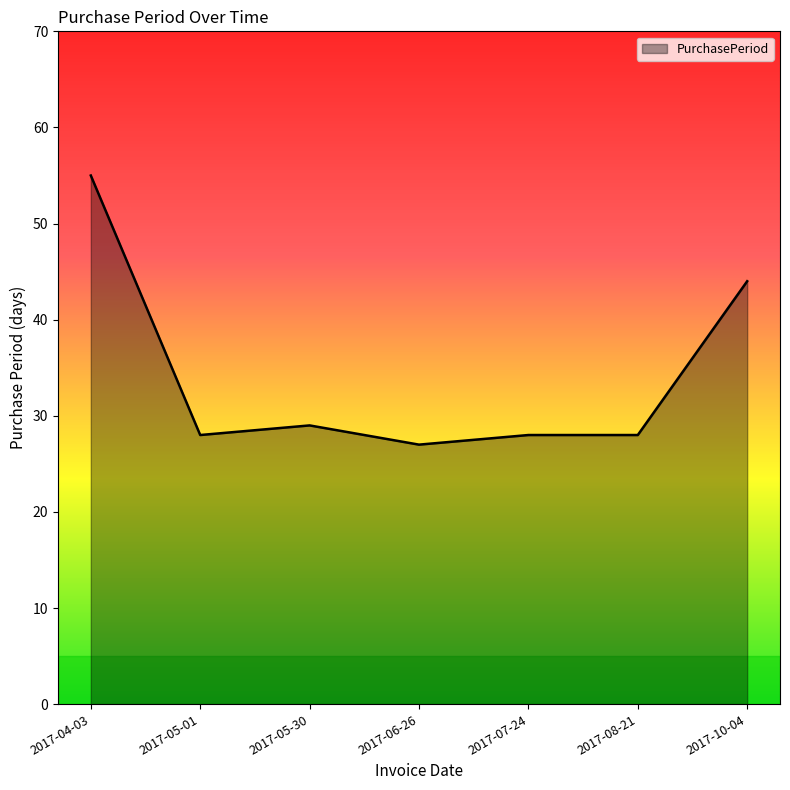

At which label is the value closest to 41?

2017-10-04